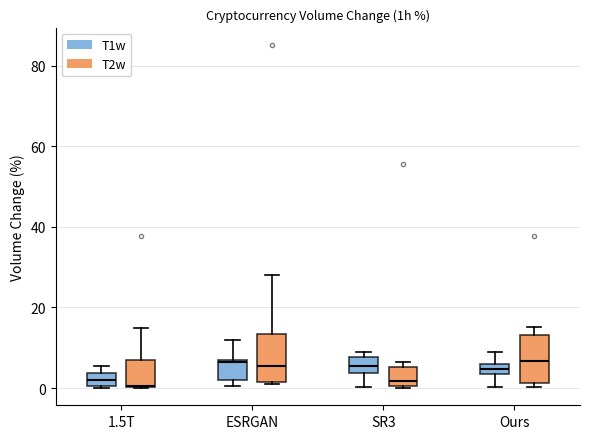

Where does the median line of the box for ESRGAN (T1w) sit on the y-axis? The values are not printed on the chart, so give them approximately, as read against the axis.

6